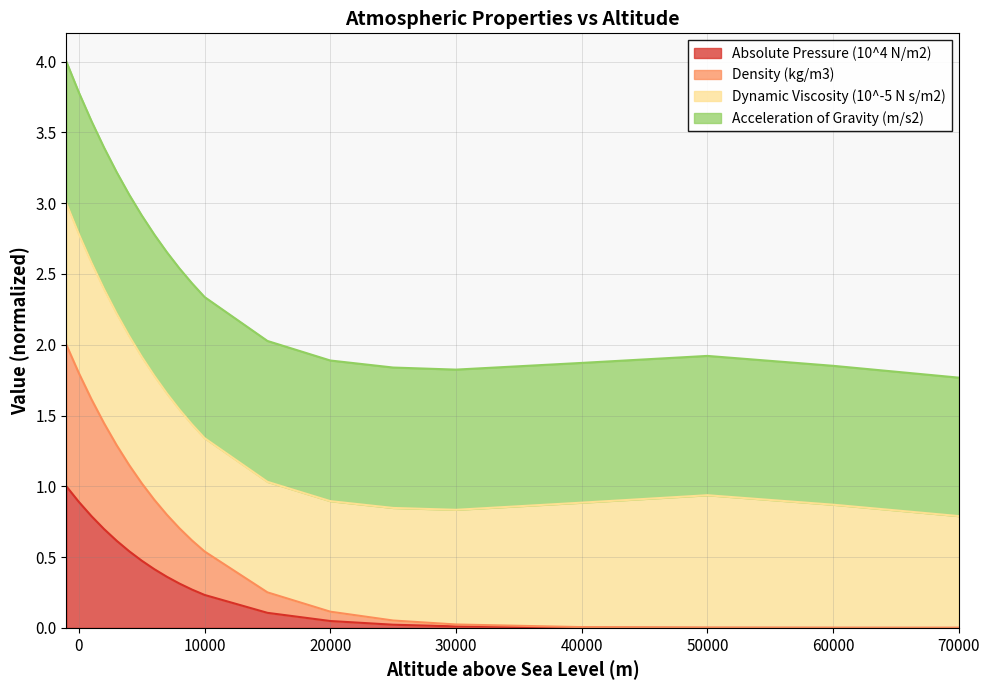

What is the value of the Absolute Pressure (10^4 N/m2) point at the 1st from the left?

1.0